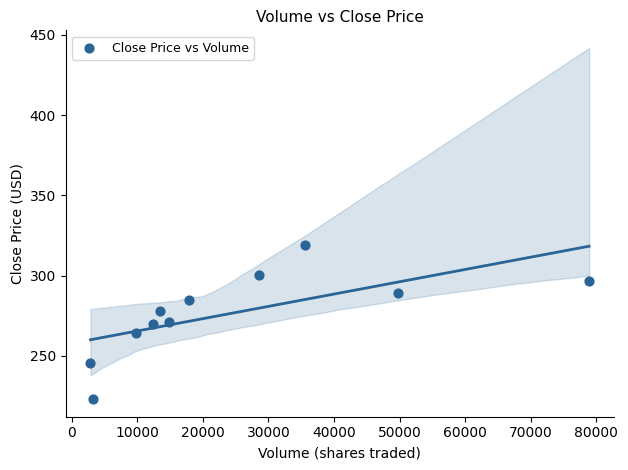

What is the range of Y values (max minus min)?

96.0